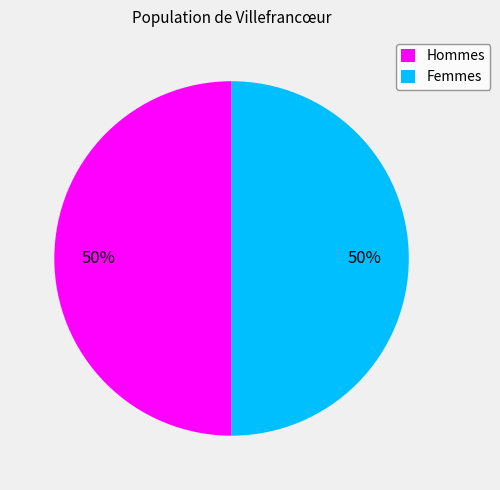

Approximately how many times larger is the value at Hommes compared to Femmes?

1.0